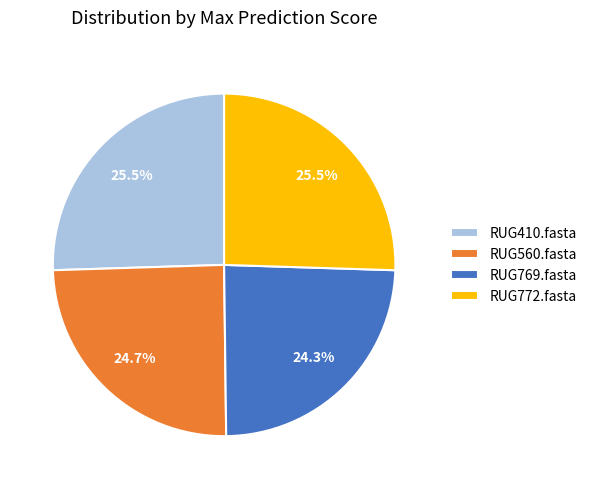

Is RUG560.fasta the majority of the pie?

No